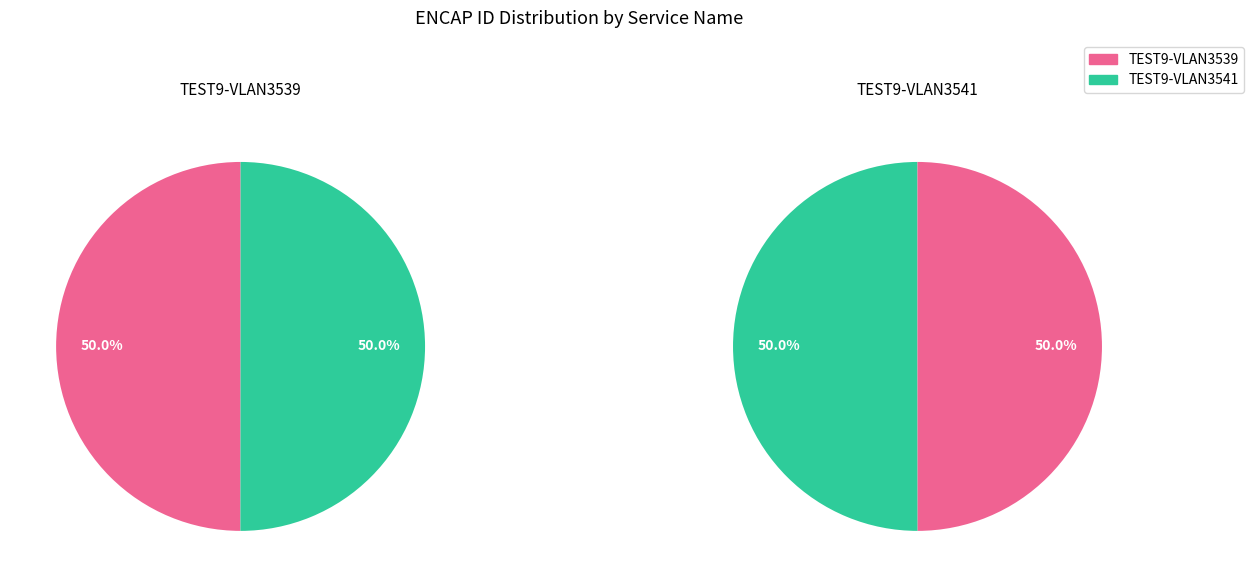

To the nearest percent, what percentage of the pie is TEST9-VLAN3539?

50%